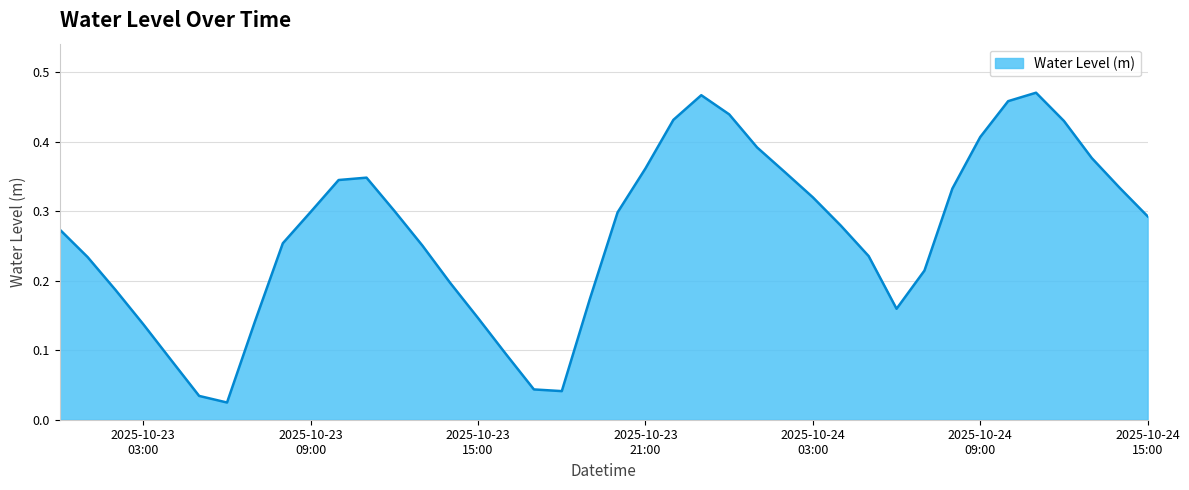

What is the sum of all values?

10.7